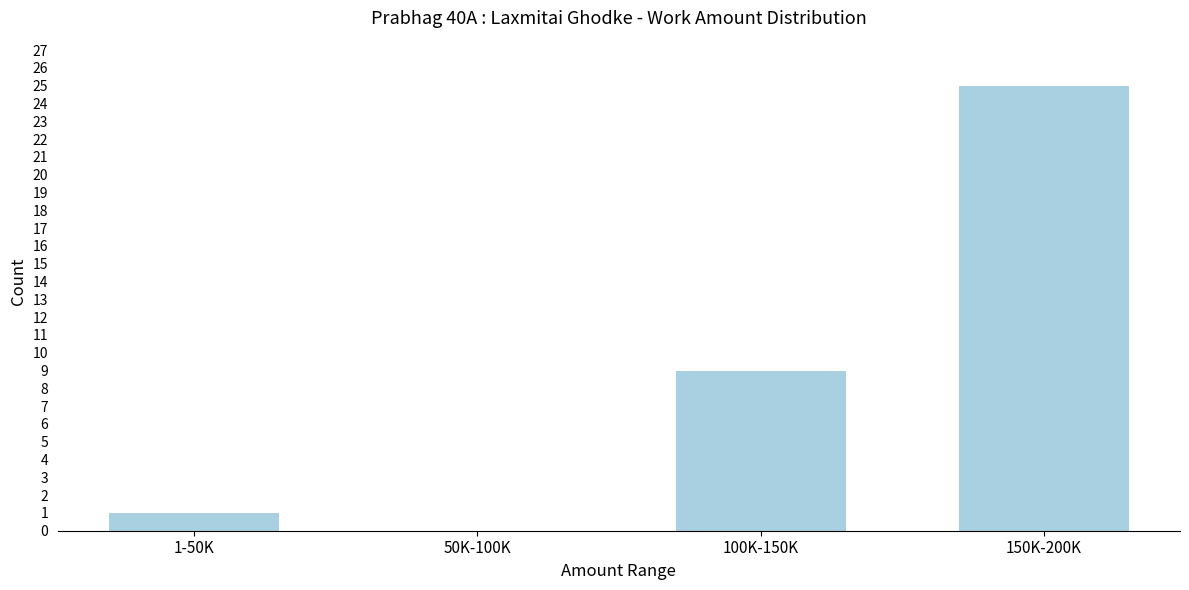

Reading left to right, what are all the values shown in this chart?

1-50K=1	50K-100K=0	100K-150K=9	150K-200K=25